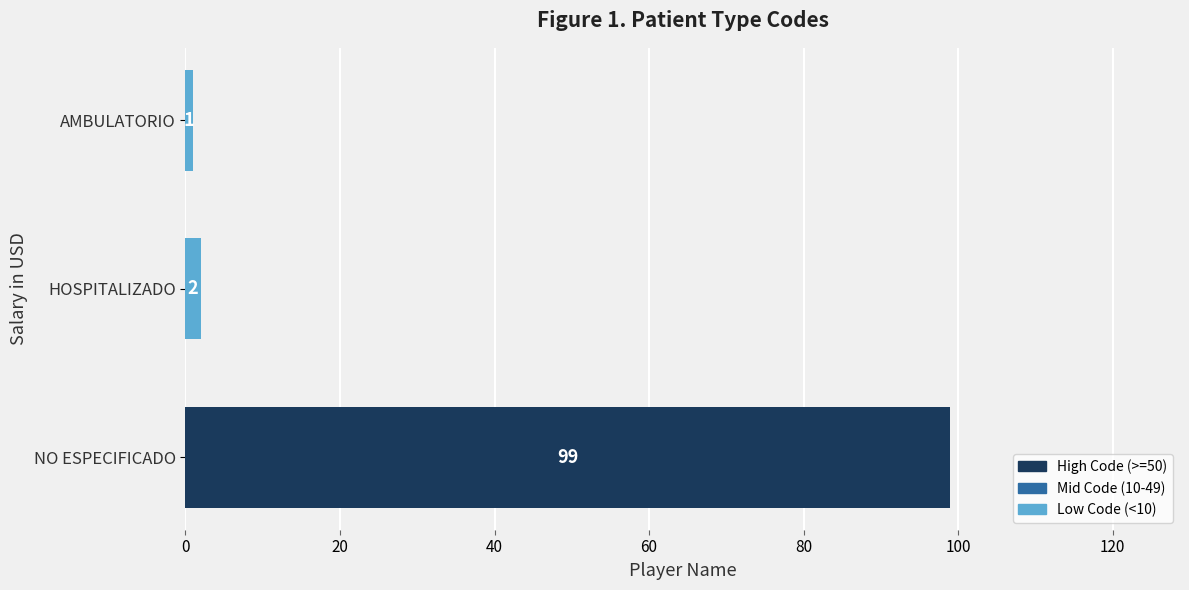

What is the minimum value shown in the chart?

1